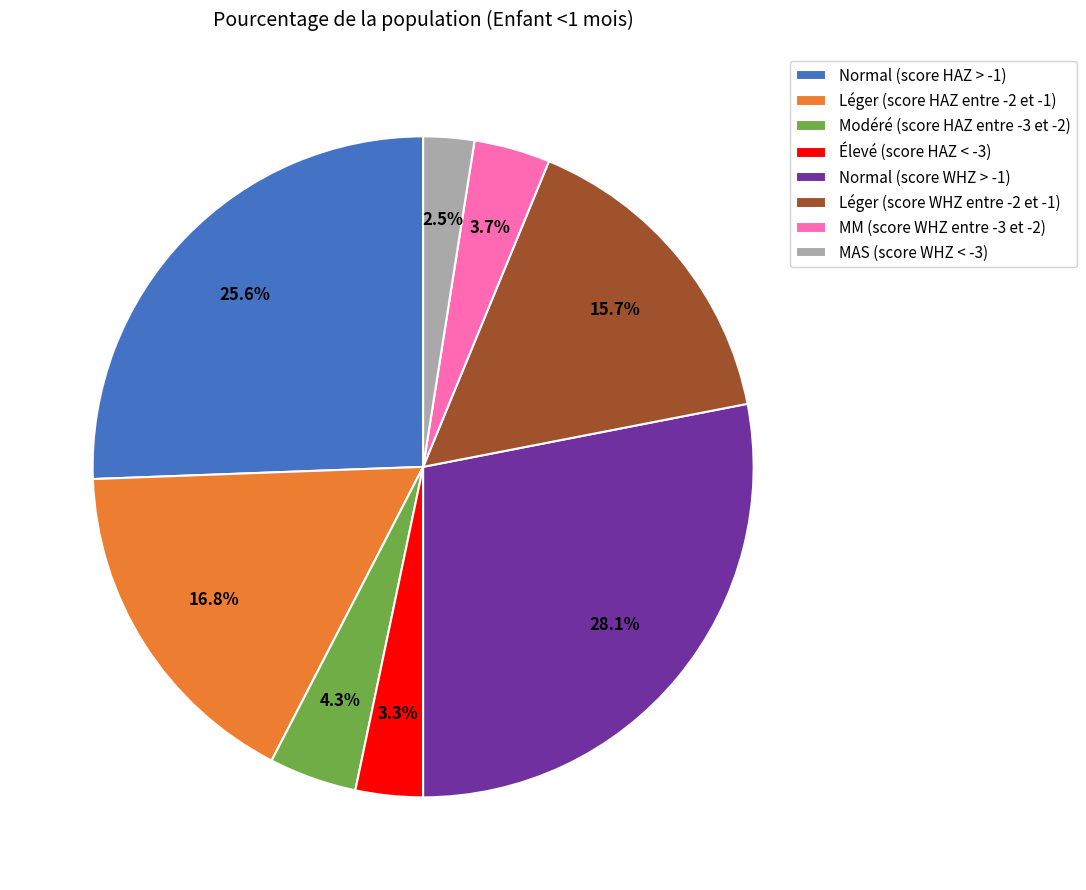

Is the sum of Normal (score HAZ > -1) and Élevé (score HAZ < -3) greater than half?

No